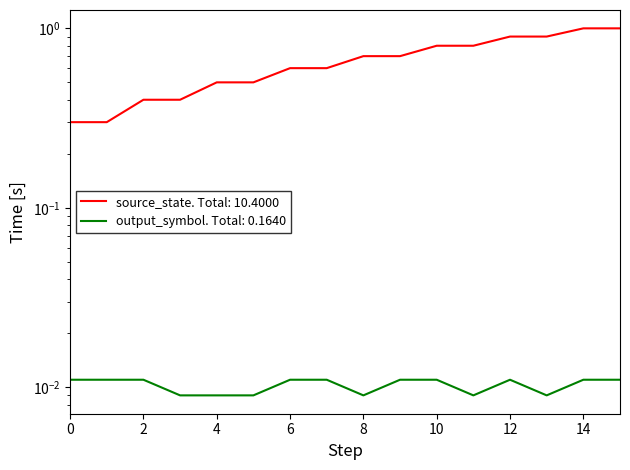

How many series are shown in this chart?

2